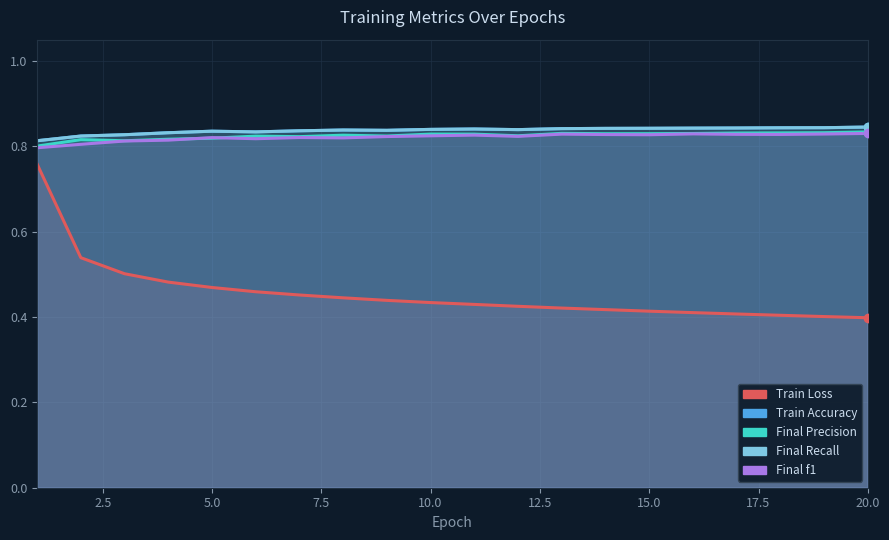

The Final f1 series shows 0.8 at 15.0. True or false?

True